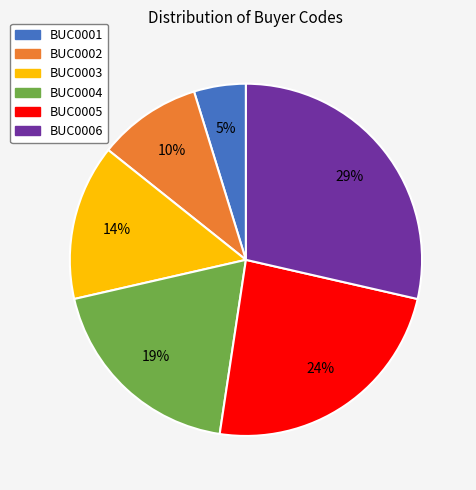

Count the number of slices in the pie.

6